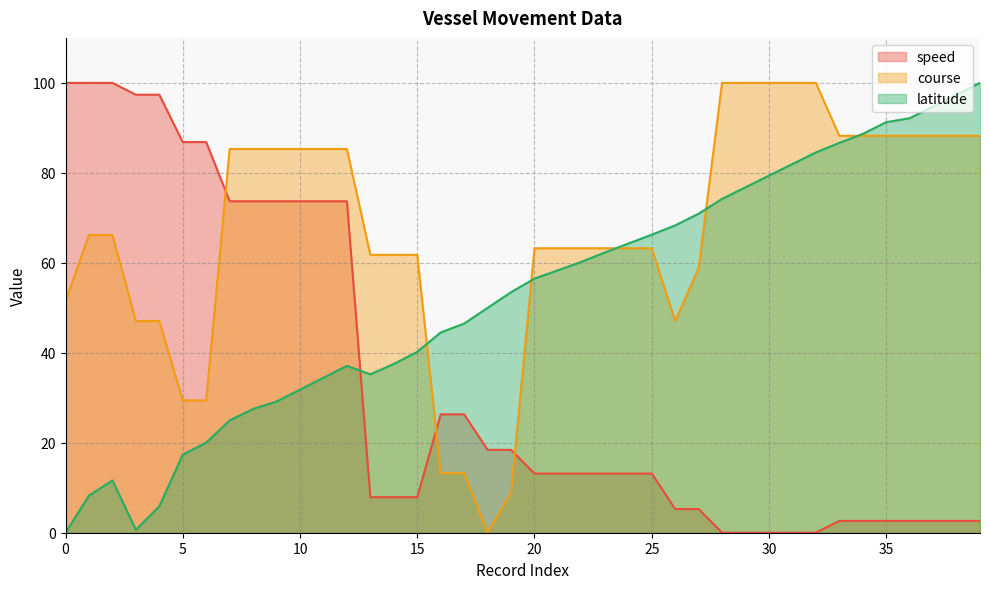

How many lines are shown in the chart?

3